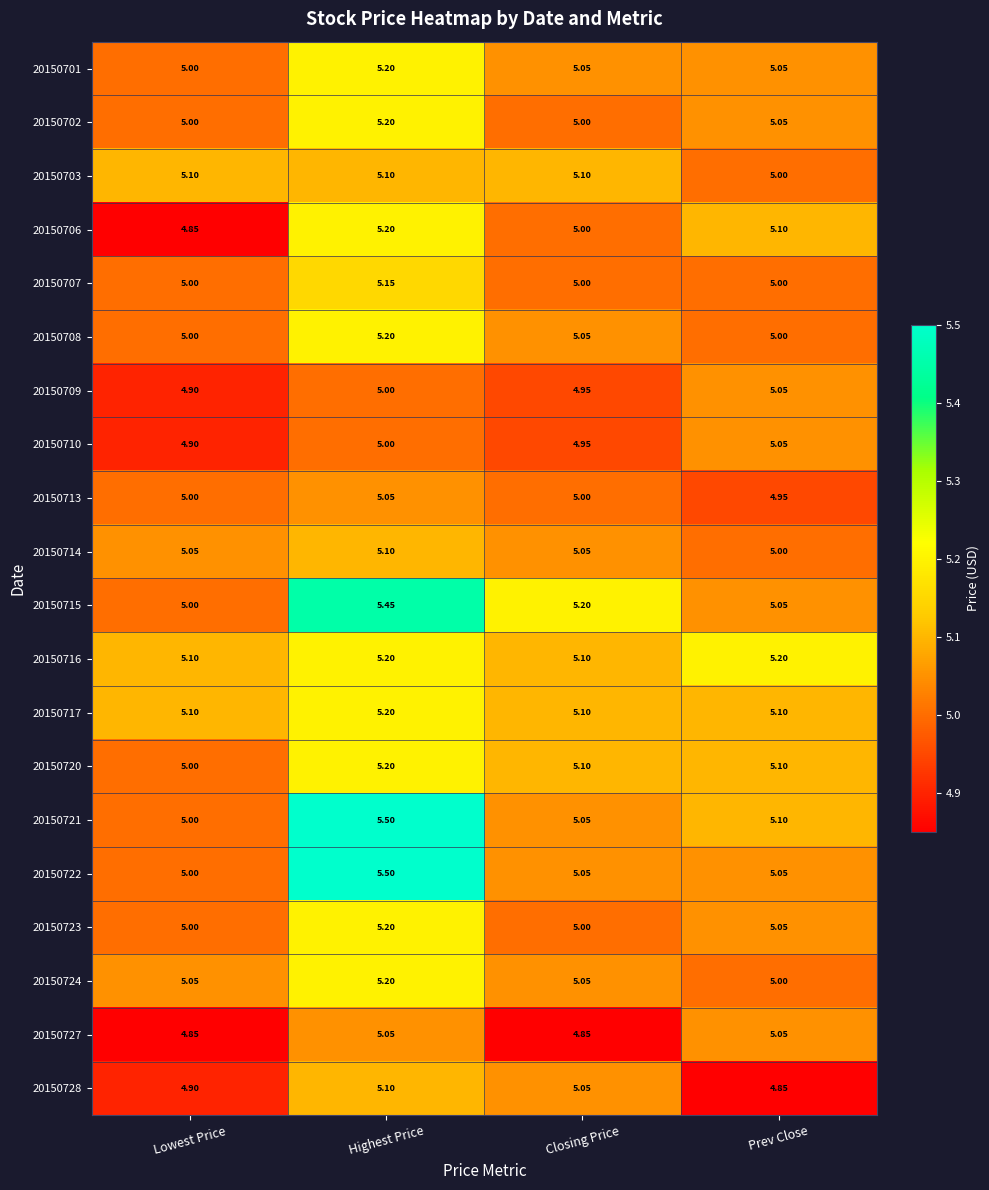

List the labels in order of 20150715 value, largest first.

Highest Price, Closing Price, Prev Close, Lowest Price